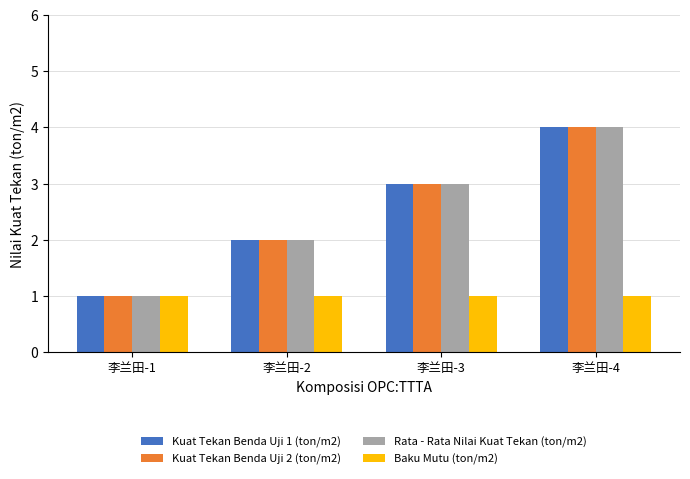

What is the sum of all Kuat Tekan Benda Uji 1 (ton/m2) values?

10